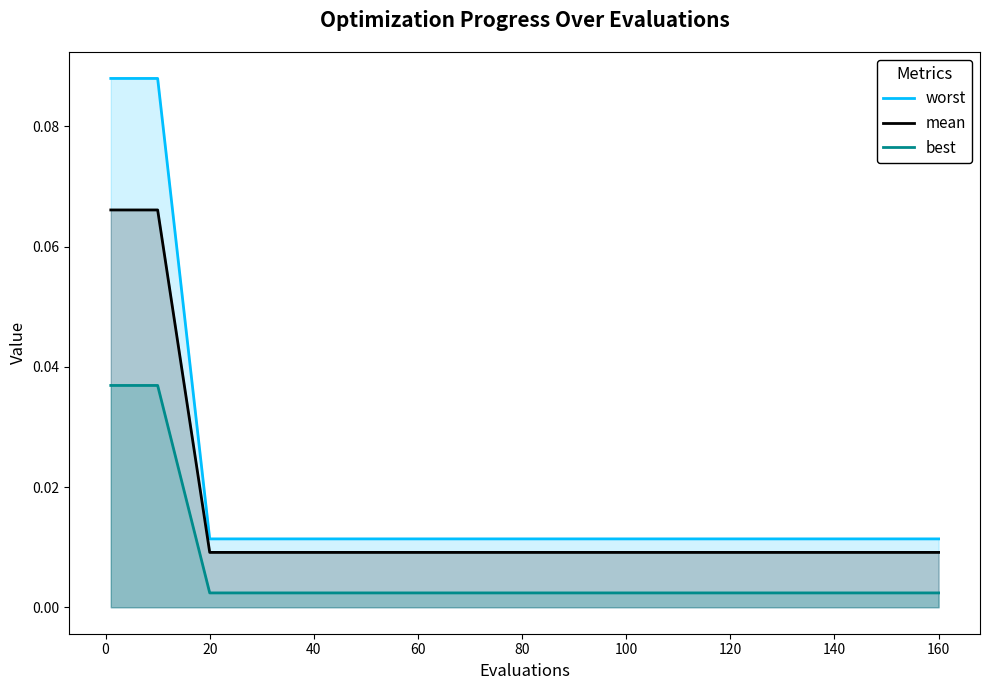

At which label is mean closest to 0?

20